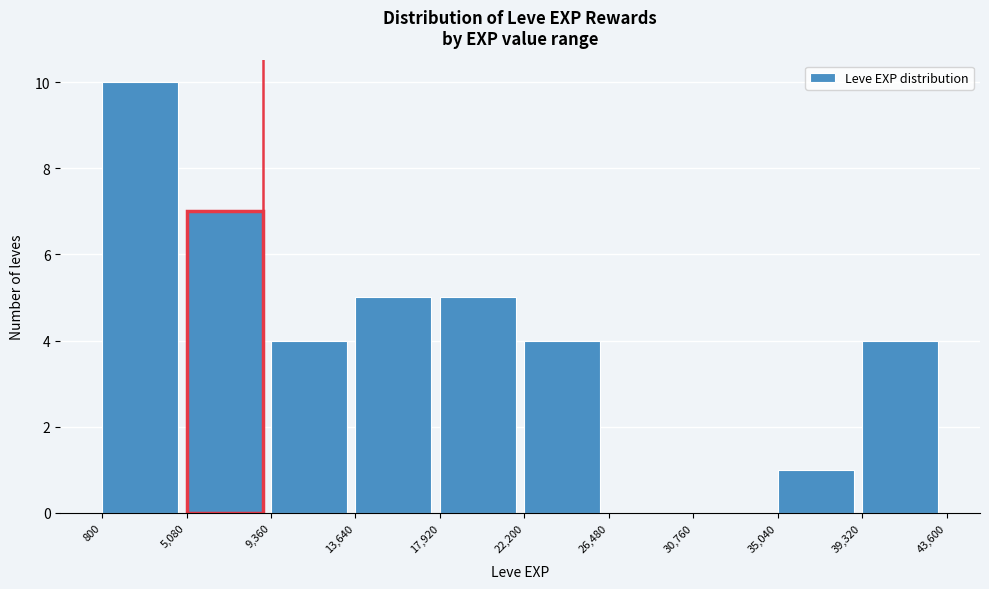

Reading left to right, transcribe this chart: for each bar, give the range it covers on the x-axis and its height. The values are not printed on the chart, so give them approximately, as read against the axis.

800 to 5,080: 10
5,080 to 9,360: 7
9,360 to 13,640: 4
13,640 to 17,920: 5
17,920 to 22,200: 5
22,200 to 26,480: 4
26,480 to 30,760: 0
30,760 to 35,040: 0
35,040 to 39,320: 1
39,320 to 43,600: 4